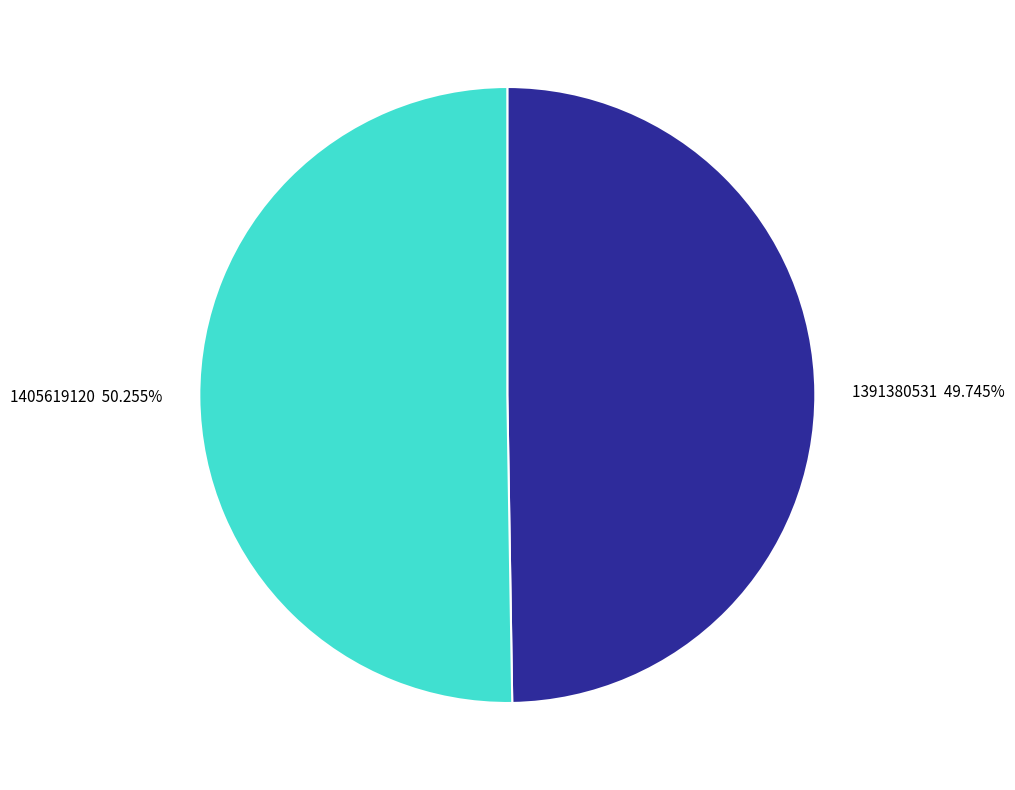

What percentage is NOT represented by 1405619120?

49.7%